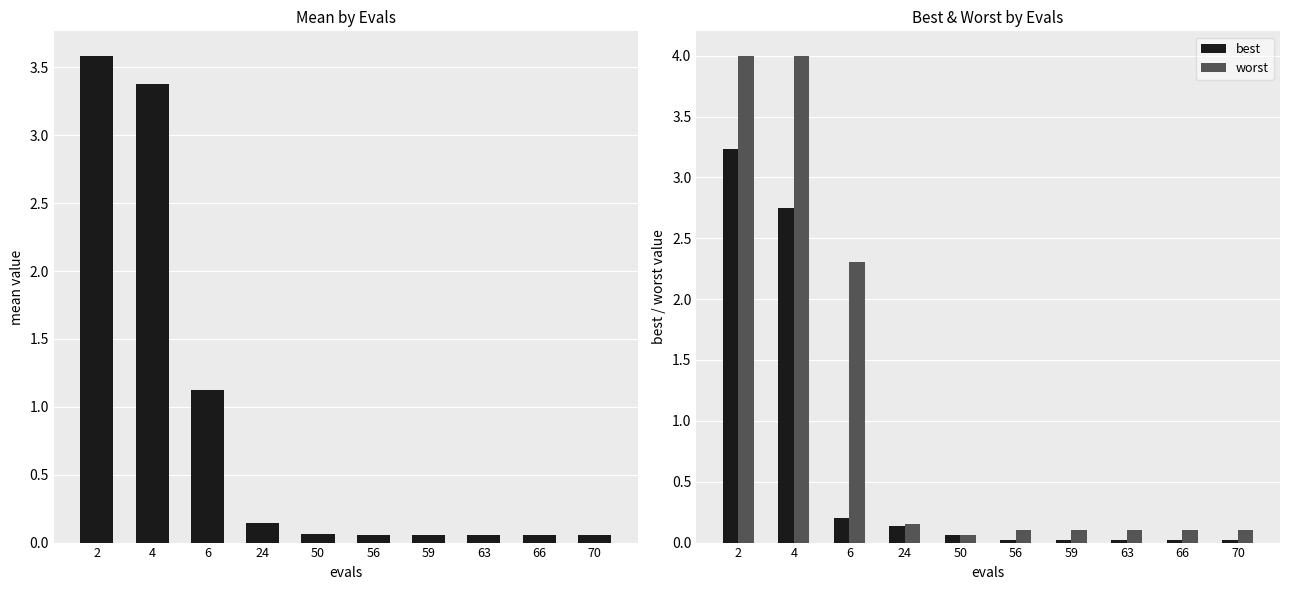

What is the highest value of the mean series?

3.6